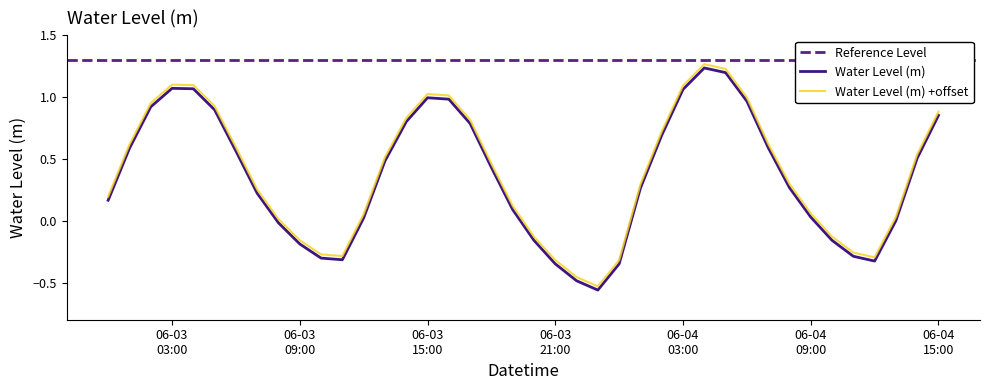

True or false: Water Level (m) +offset and Water Level (m) cross at least once.

False